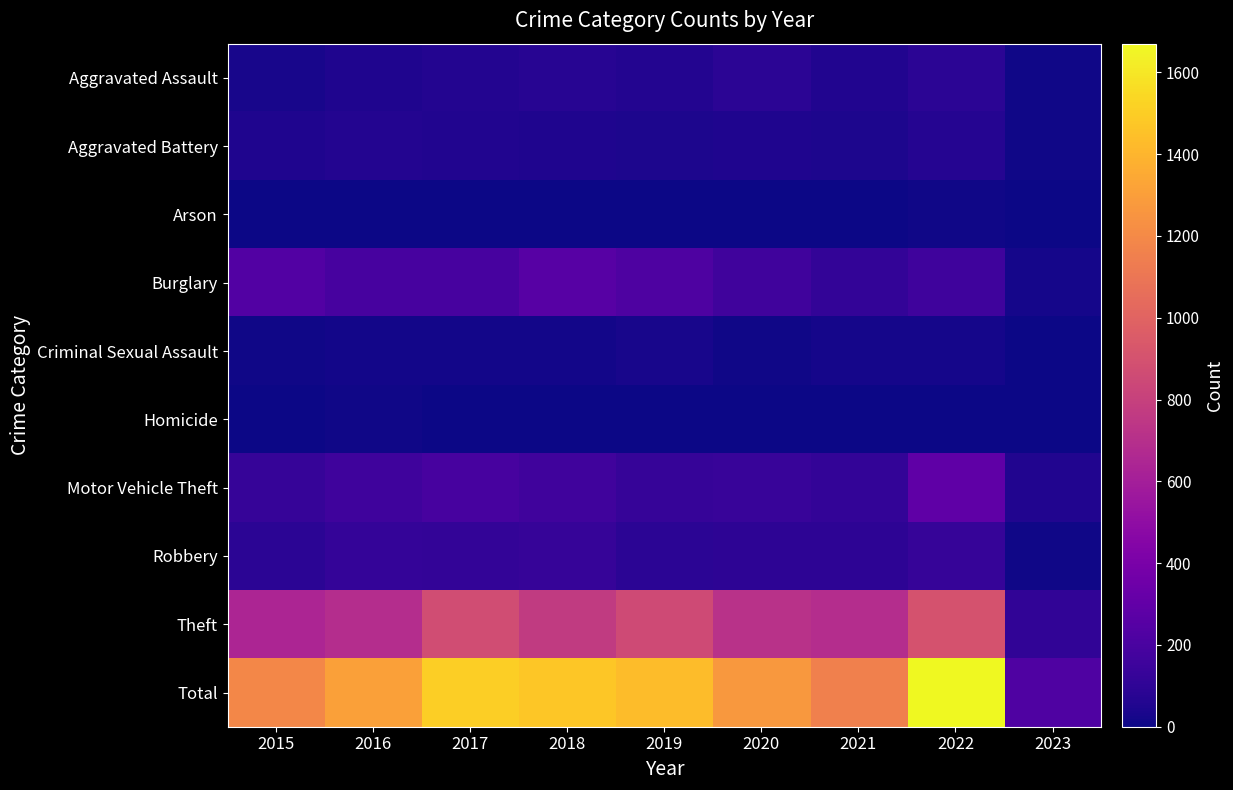

What is the difference between the highest and lowest values at 2019?

1430